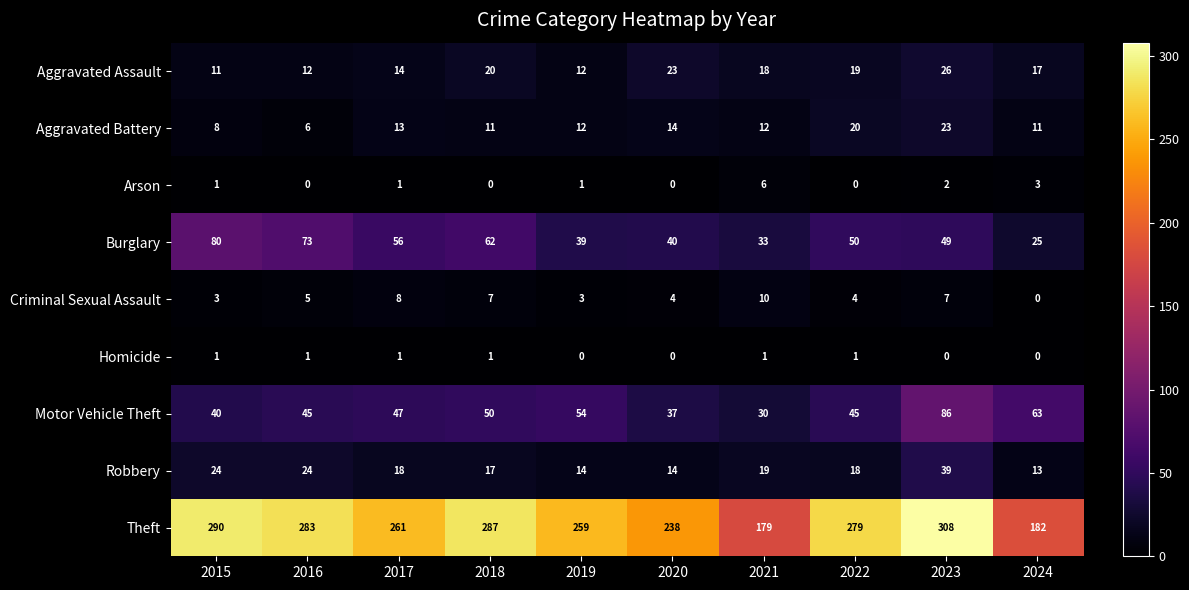

What is the difference between the maximum and minimum values in the Aggravated Battery series?

17